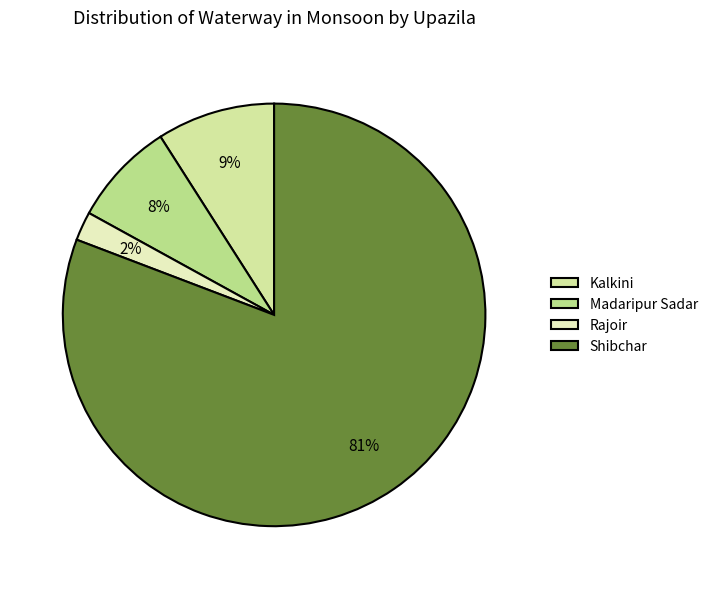

To the nearest percent, what is the difference between the largest and smallest slice percentages?

79%